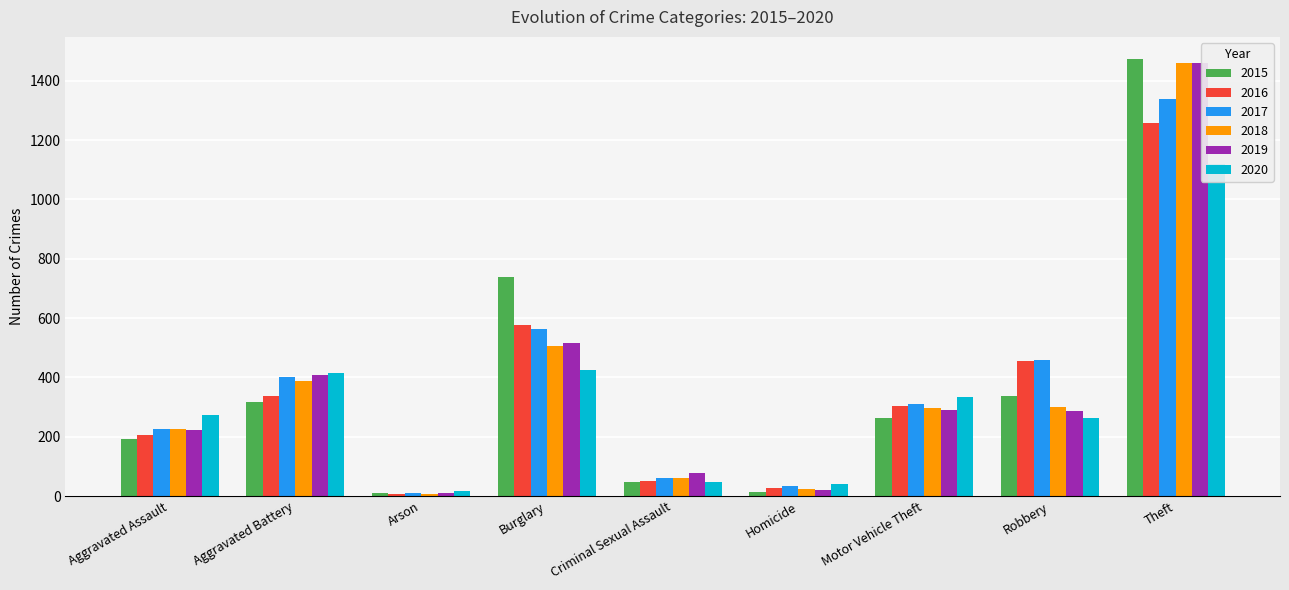

Reading left to right, transcribe all the data shown in this chart.

2015: 194	316	9	738	46	15	263	337	1474
2016: 206	336	7	576	50	26	304	454	1259
2017: 225	400	10	562	62	33	312	460	1339
2018: 225	389	7	506	60	25	298	301	1461
2019: 223	407	12	517	77	22	290	287	1459
2020: 273	416	17	425	48	41	333	263	1120